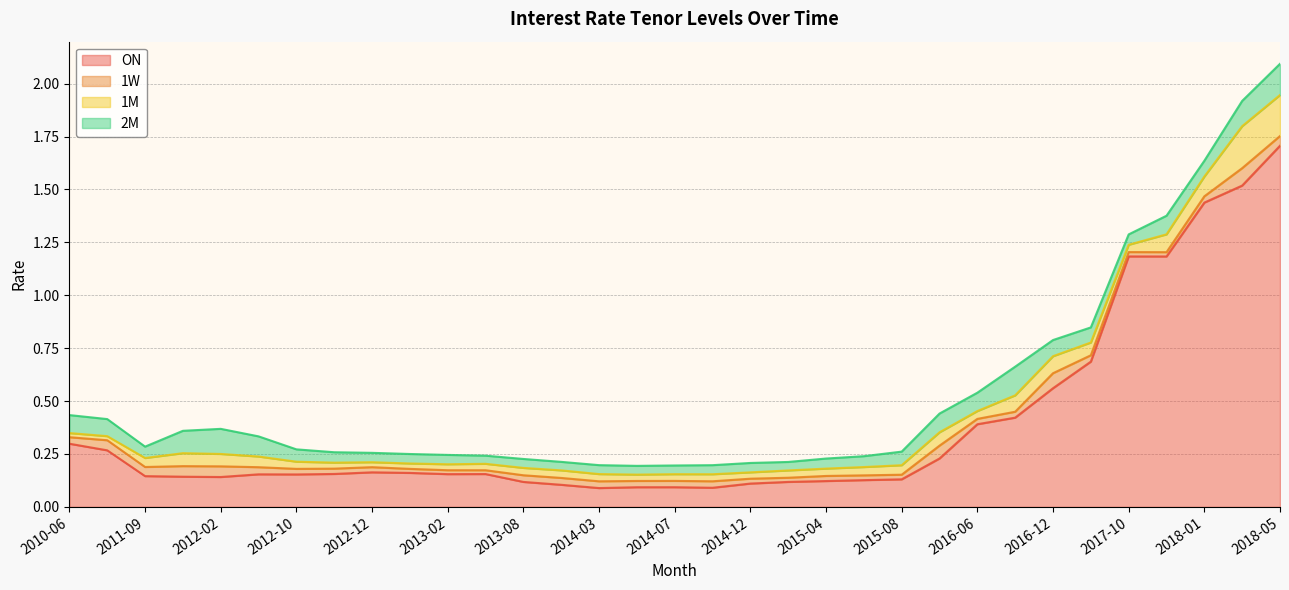

What is the label of the 7th point from the left?

2012-10